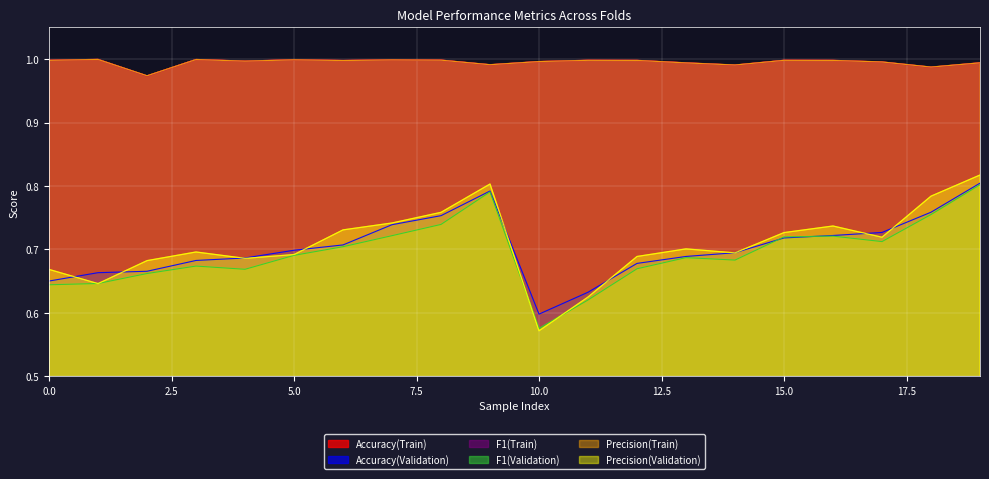

True or false: Precision(Validation) has a value of 0.8 at 9.

True